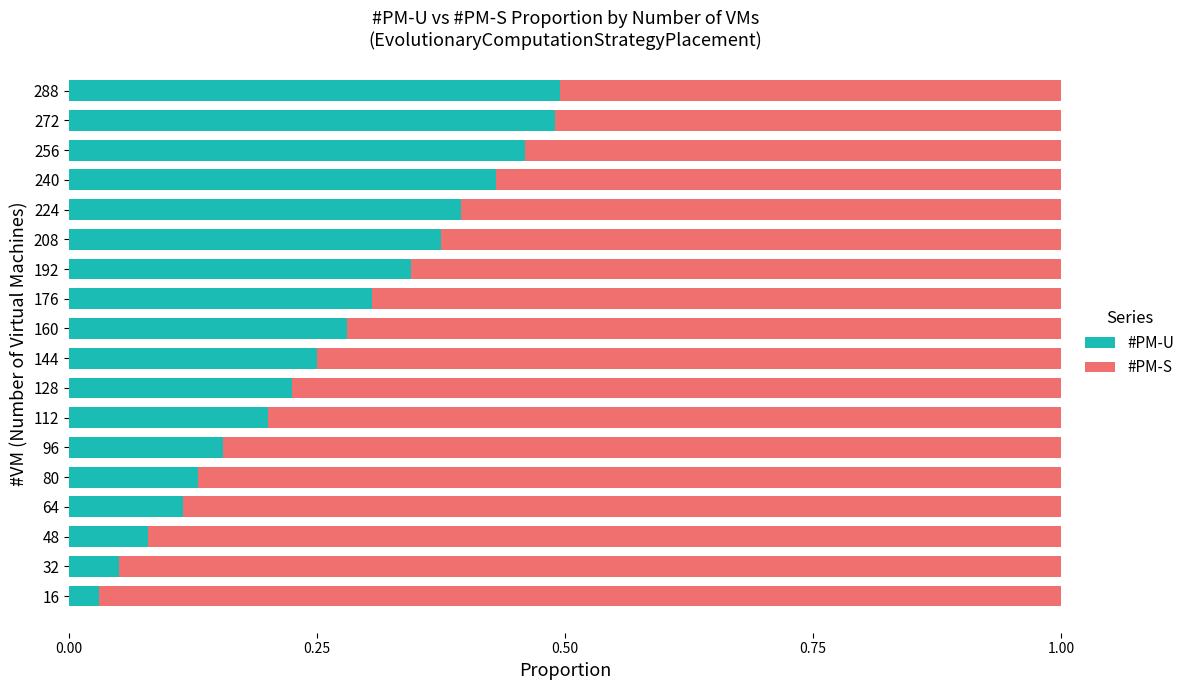

The value of #PM-U at 144 is 0.4. True or false?

False